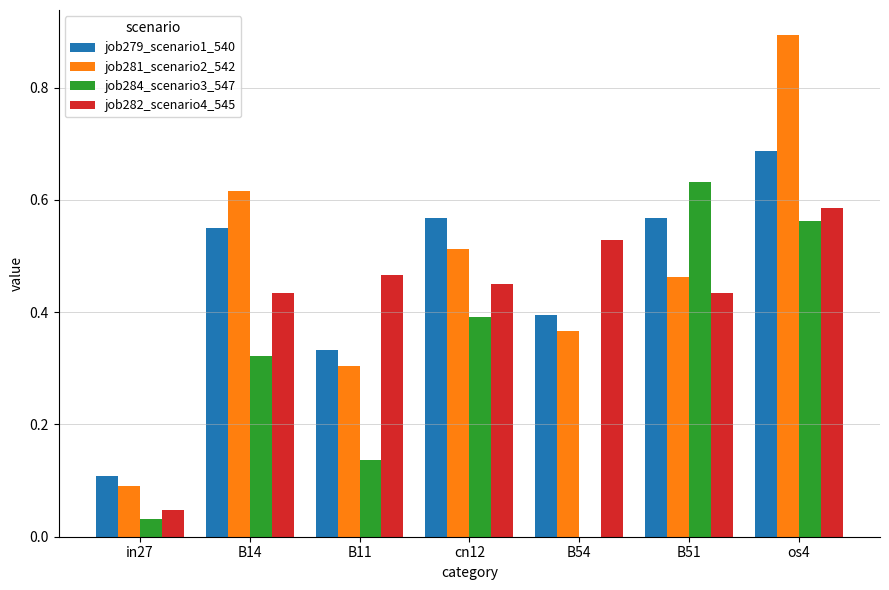

Which series changed the most between B11 and B51?

job284_scenario3_547